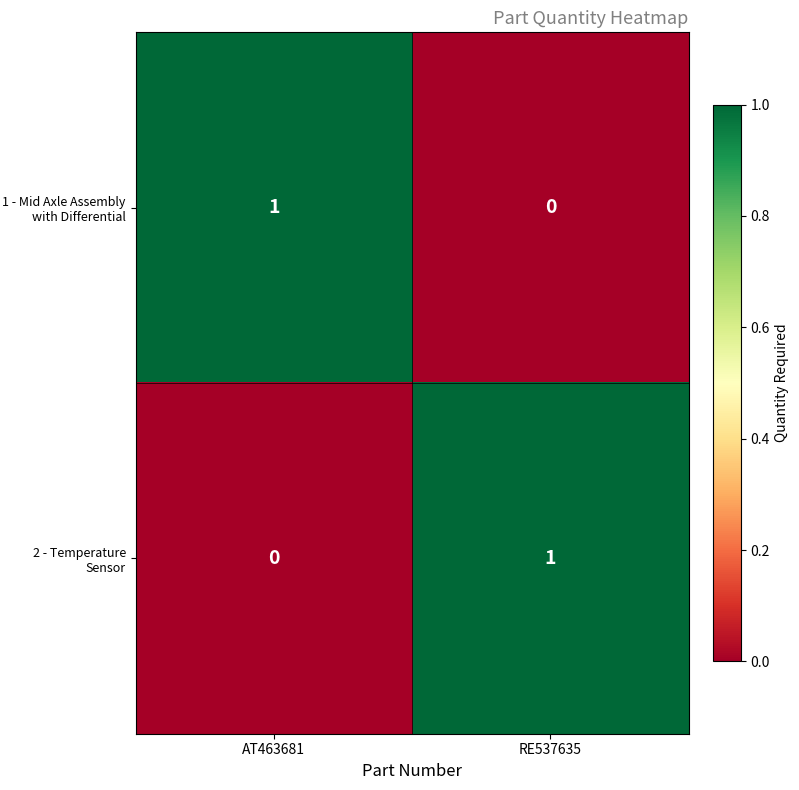

Rank the series at RE537635 from highest to lowest value.

2 - Temperature Sensor, 1 - Mid Axle Assembly with Differential